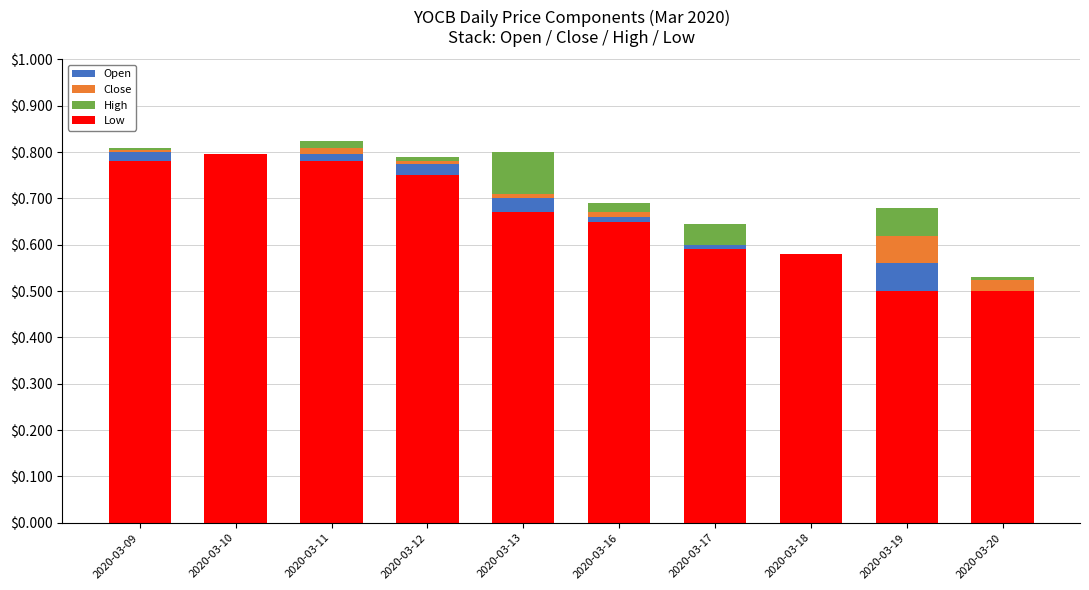

Is it true that High equals 0.0 at 2020-03-10?

True